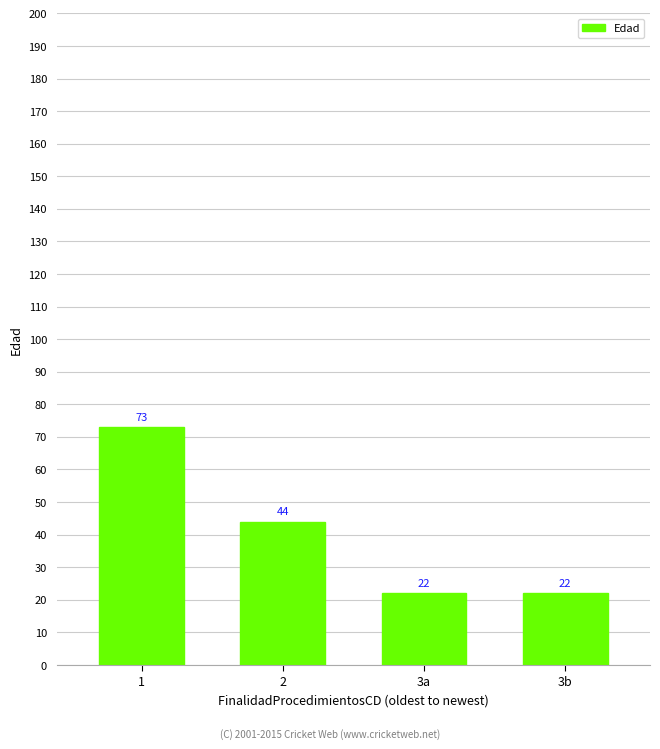

How many data points are less than 44?

2